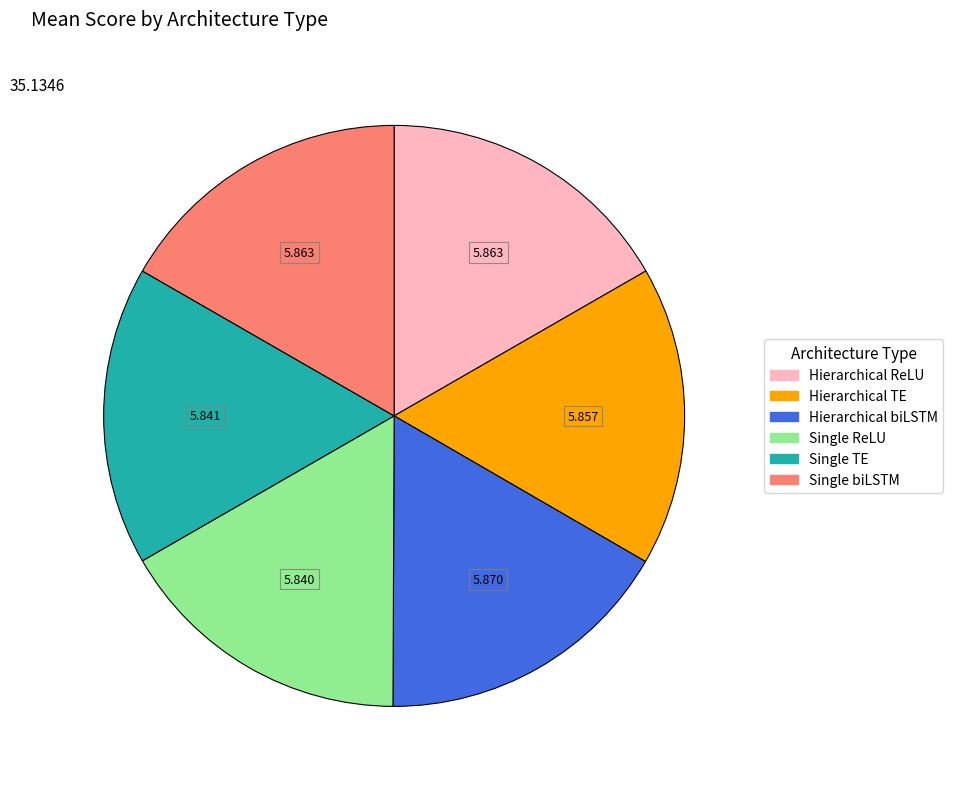

Is there a majority slice in this chart?

No